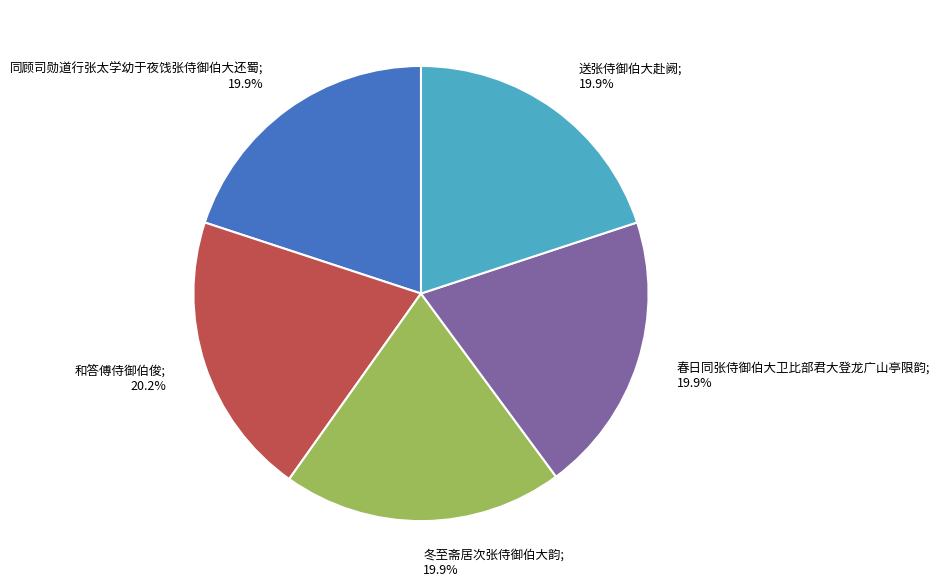

Is there a majority slice in this chart?

No